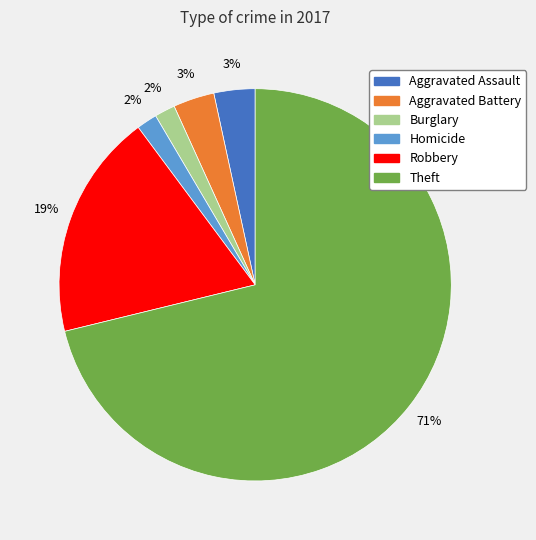

Do Aggravated Assault and Aggravated Battery together represent more than half of the pie?

No